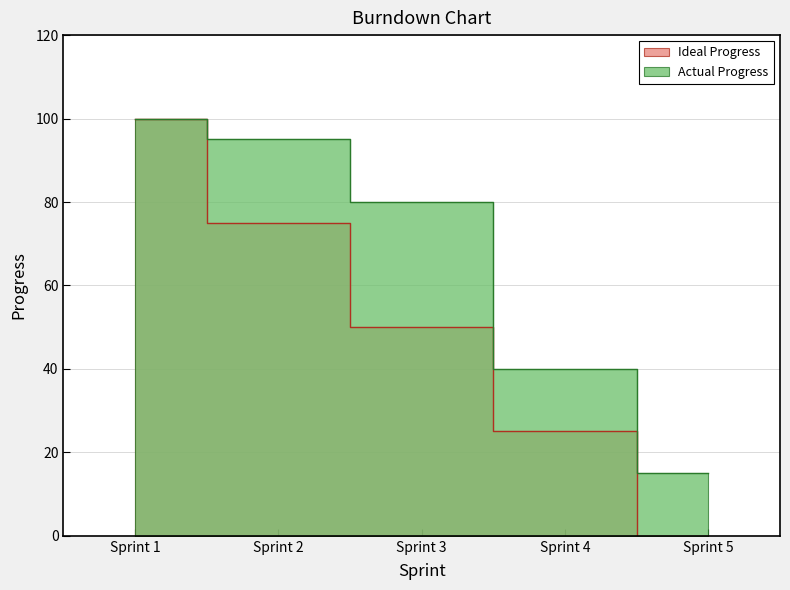

How many distinct data groups are displayed?

2